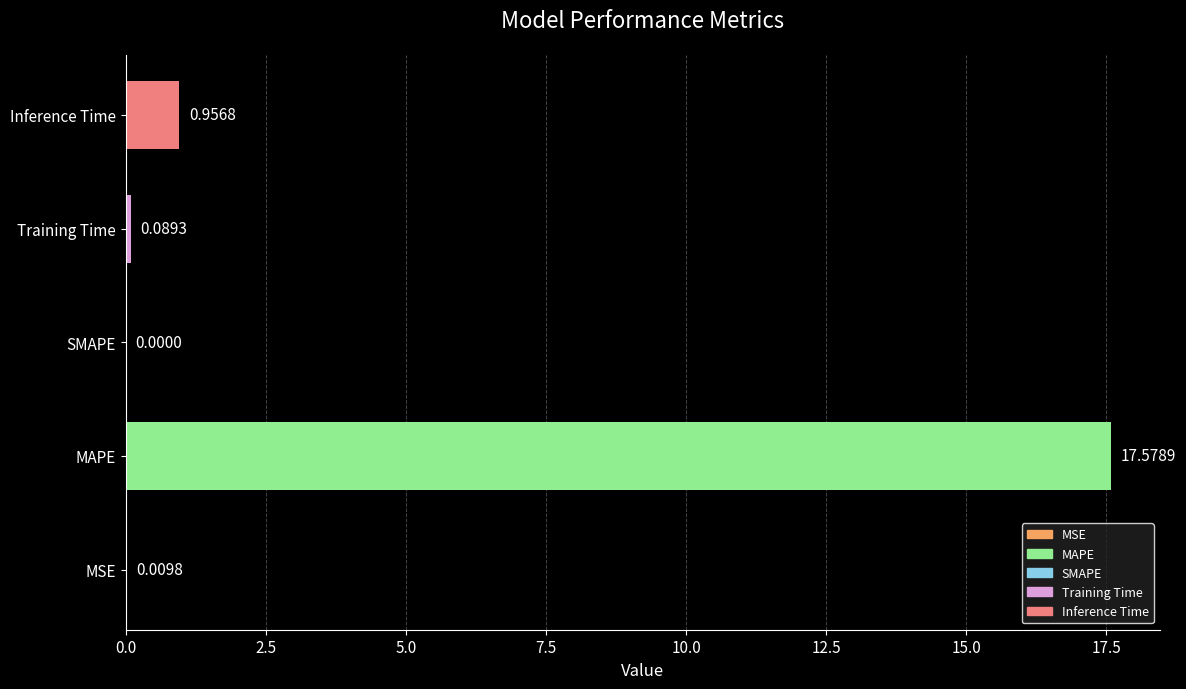

What is the change in value from SMAPE to Training Time?

+0.1